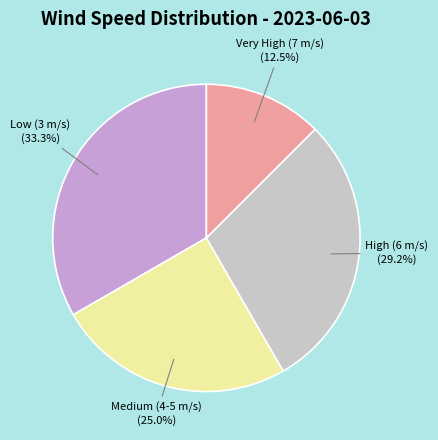

To the nearest percent, what is the average slice percentage?

25%